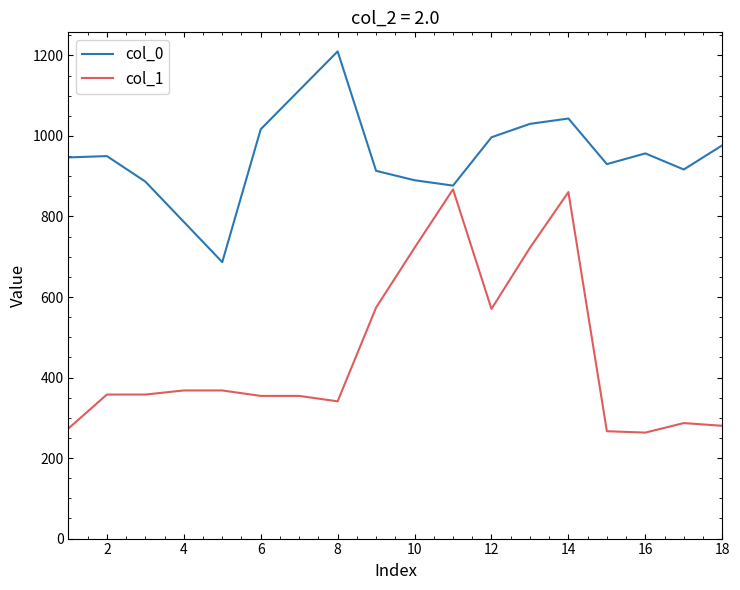

List the series in order of their overall mean, highest first.

col_0, col_1